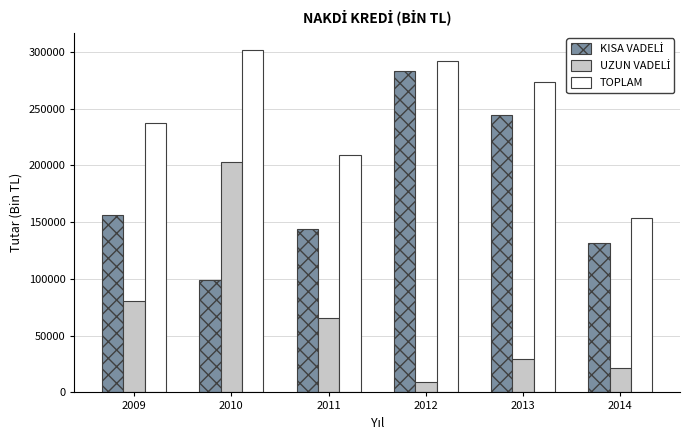

What is the difference between the highest and lowest values at 2013?

244158.2